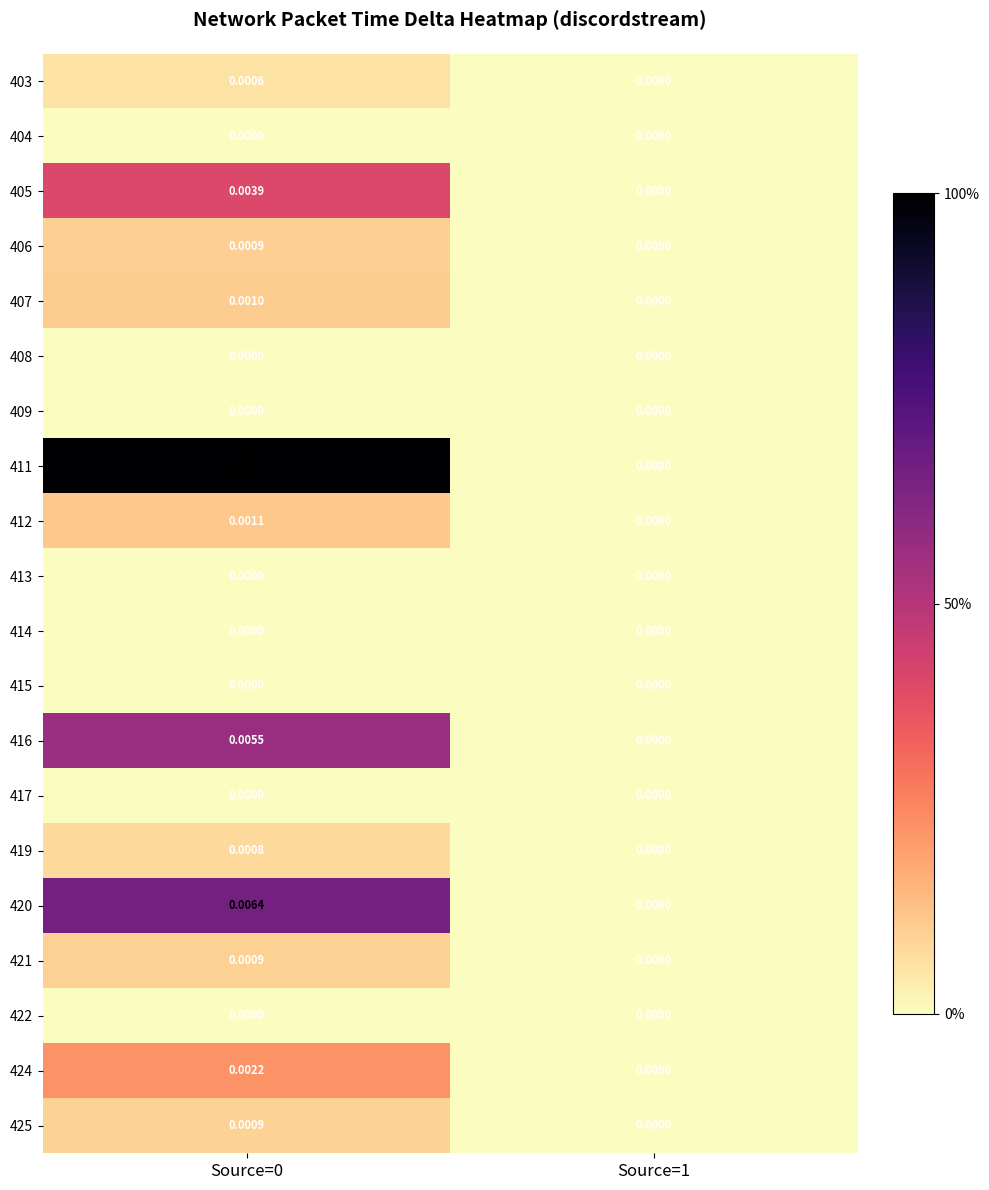

Is the value of 416 at Source=1 greater than the value of 419 at Source=0?

No